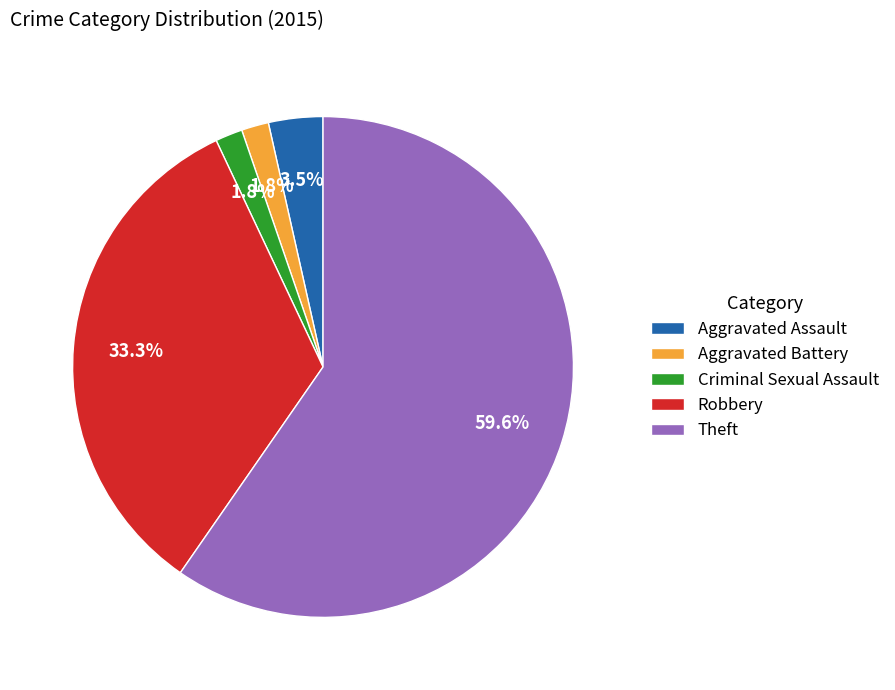

To the nearest percent, what is the difference between the largest and smallest slice percentages?

58%